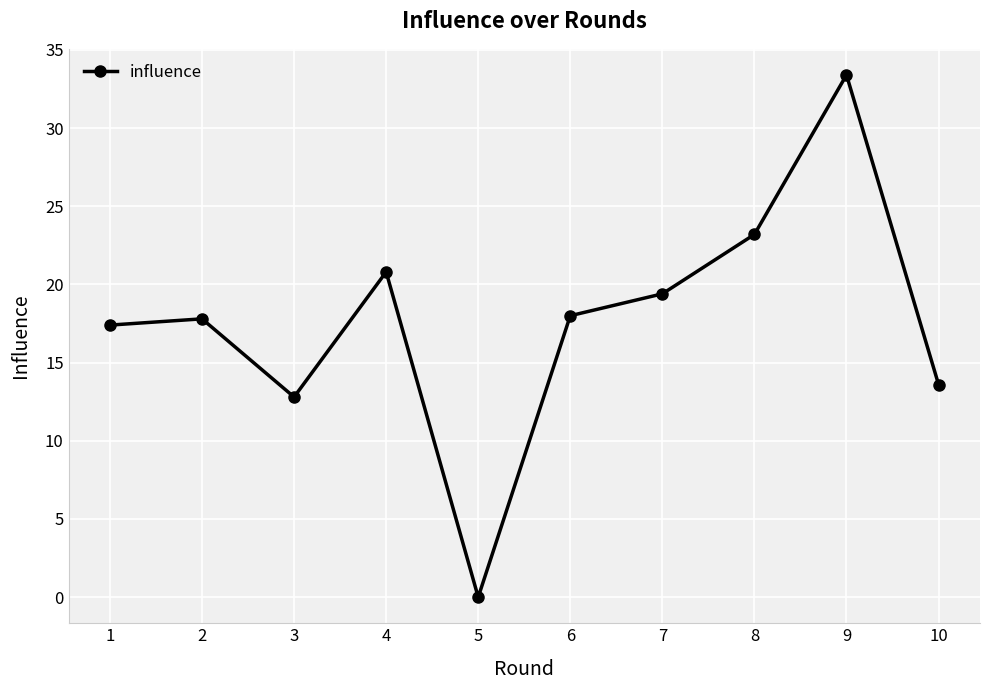

What value does the data have at 10?

13.6